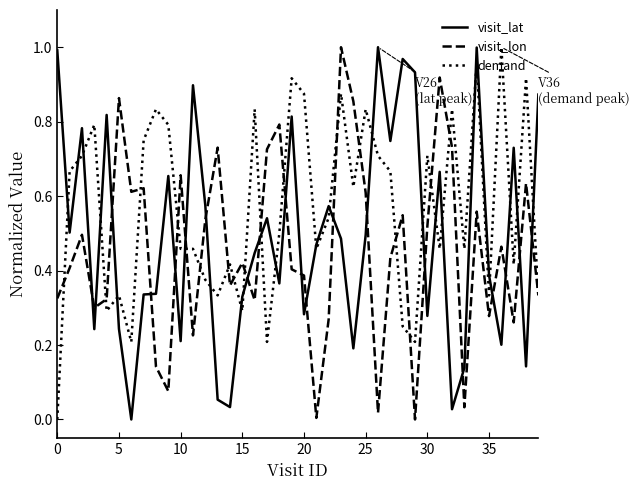

How many intersections are there between visit_lon and visit_lat?

20